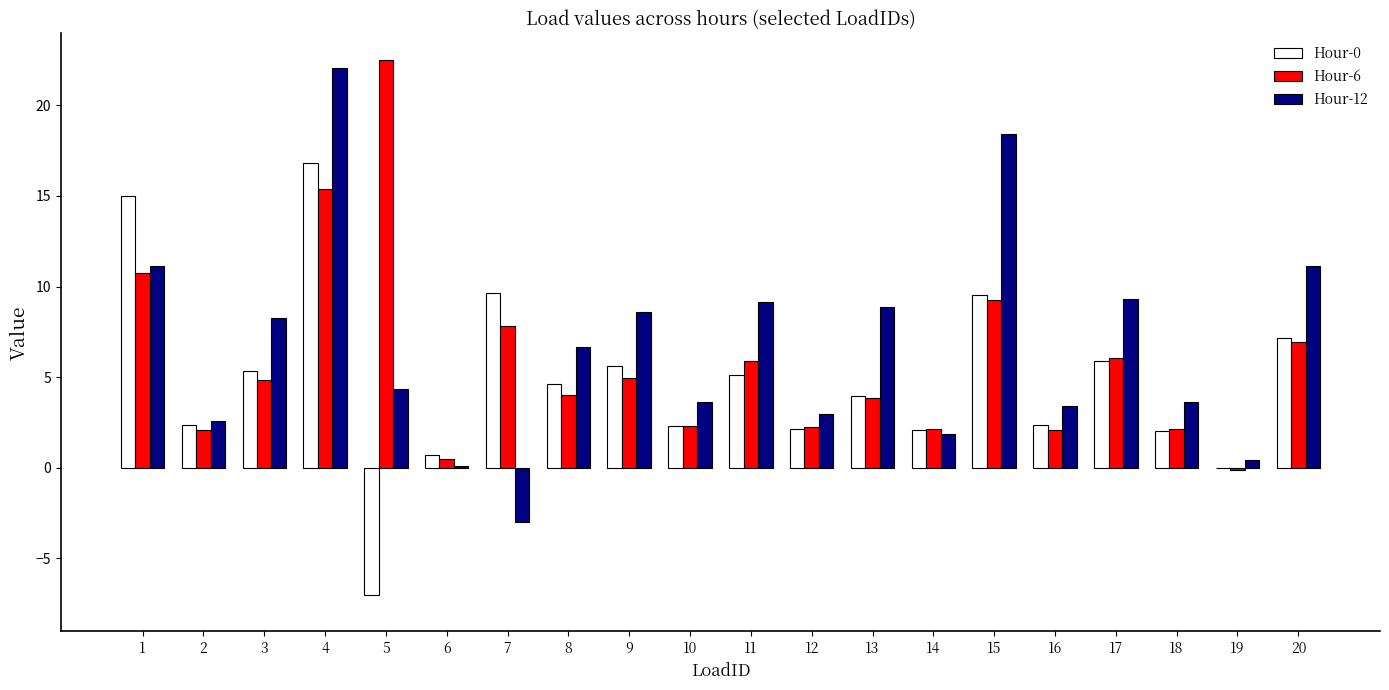

What is the total value across all series at 11?

20.2